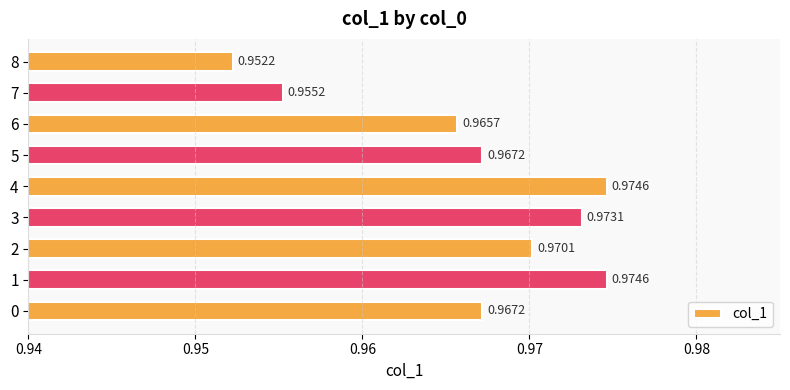

What is the sum of the values at 1 and 3?

1.9